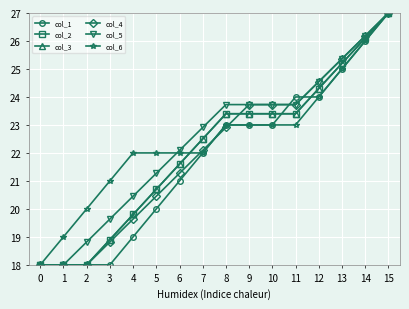

The col_6 series shows 7.3 at 11. True or false?

False